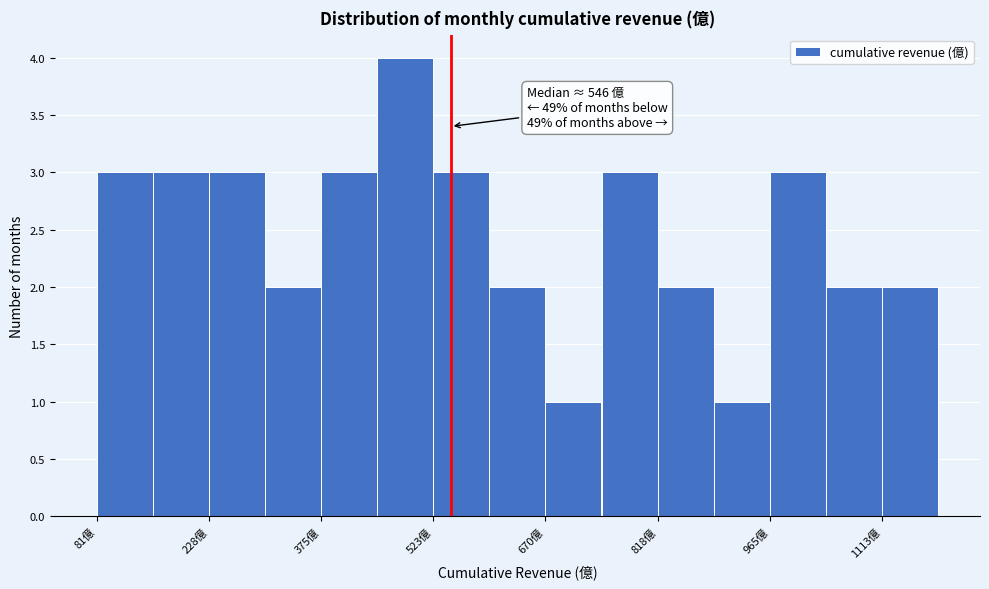

Around what value on the x-axis is the tallest bar? Give the approximate position of its centre, as read against the axis.

480